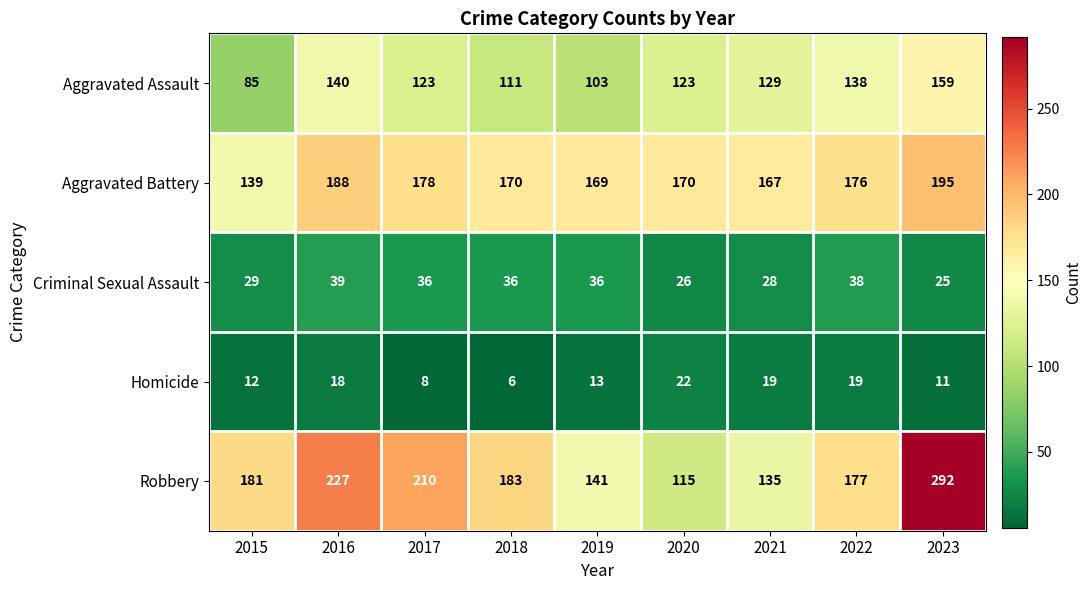

Which series changed the most between 2019 and 2021?

Aggravated Assault